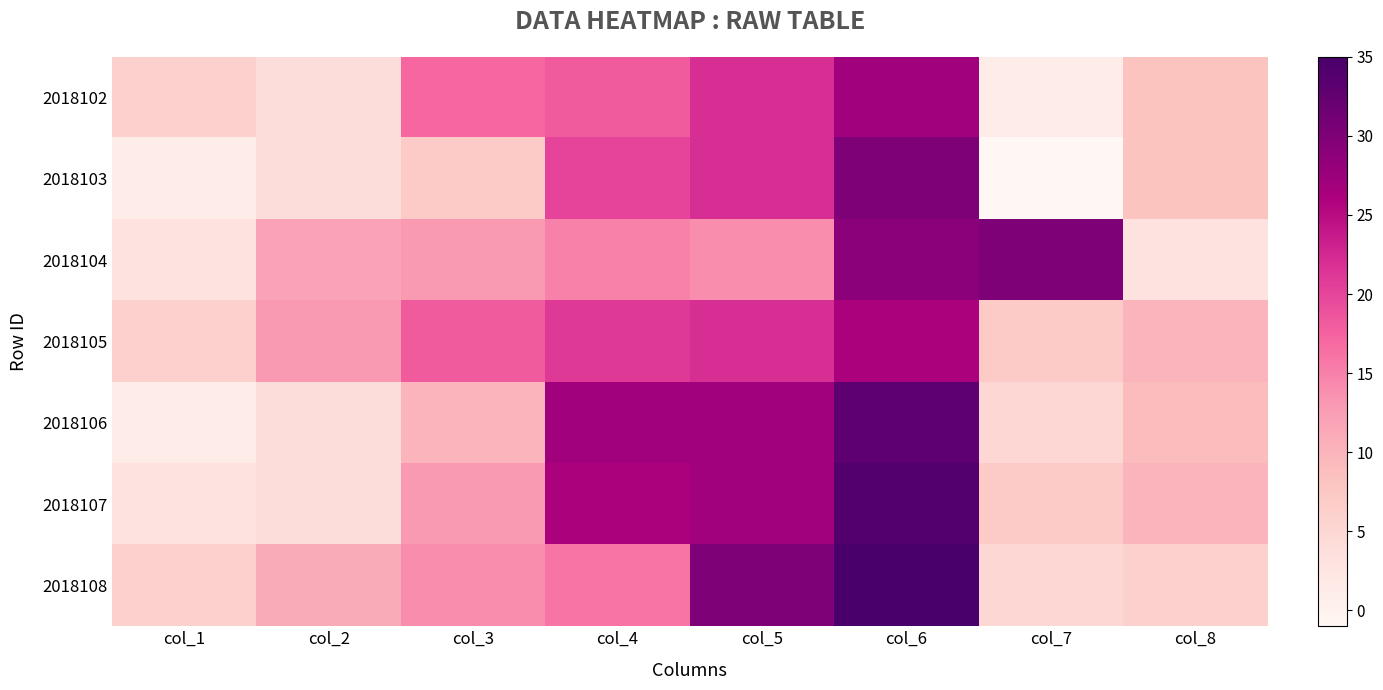

Reading left to right, transcribe all the data shown in this chart.

2018102: col_1=6	col_2=4	col_3=17	col_4=18	col_5=22	col_6=27	col_7=1	col_8=8
2018103: col_1=1	col_2=4	col_3=7	col_4=20	col_5=22	col_6=30	col_7=-1	col_8=8
2018104: col_1=3	col_2=12	col_3=13	col_4=15	col_5=14	col_6=29	col_7=30	col_8=3
2018105: col_1=6	col_2=13	col_3=18	col_4=21	col_5=22	col_6=26	col_7=7	col_8=10
2018106: col_1=1	col_2=4	col_3=10	col_4=27	col_5=27	col_6=33	col_7=5	col_8=9
2018107: col_1=3	col_2=4	col_3=13	col_4=26	col_5=27	col_6=34	col_7=7	col_8=10
2018108: col_1=6	col_2=11	col_3=14	col_4=16	col_5=30	col_6=35	col_7=5	col_8=6